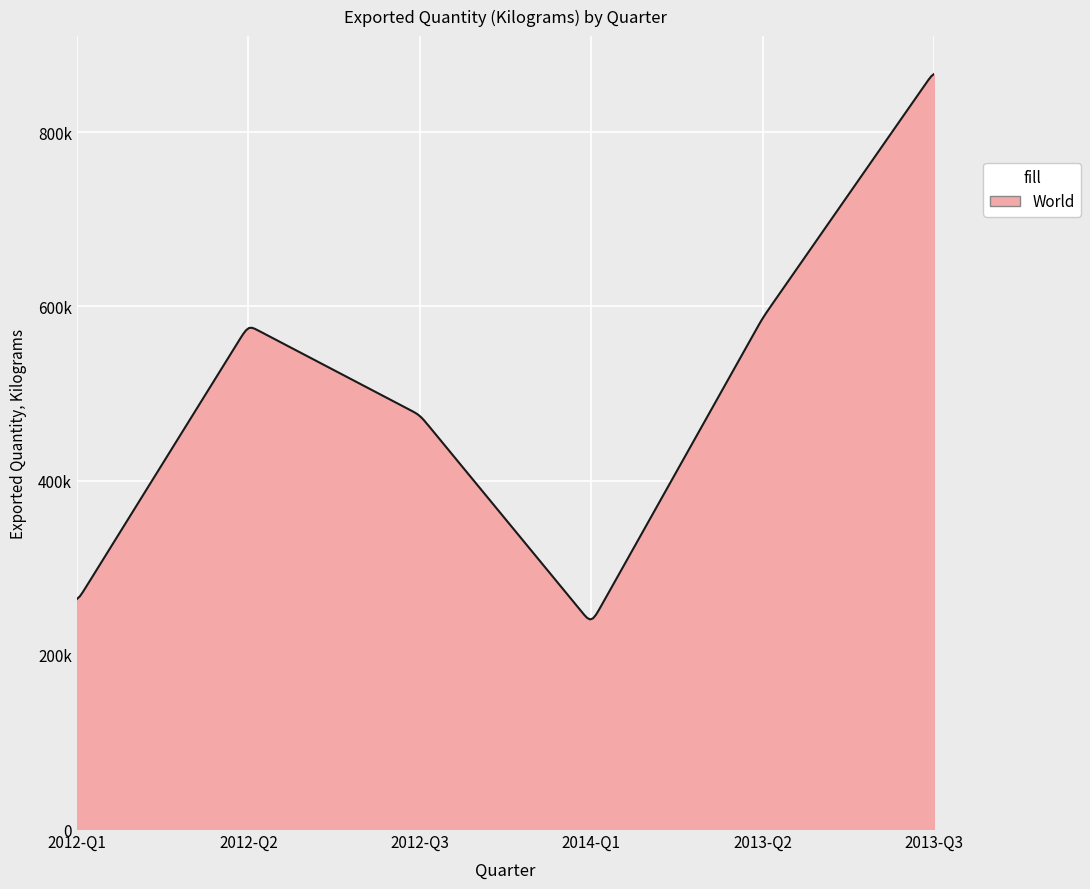

Does the chart have visible grid lines?

Yes